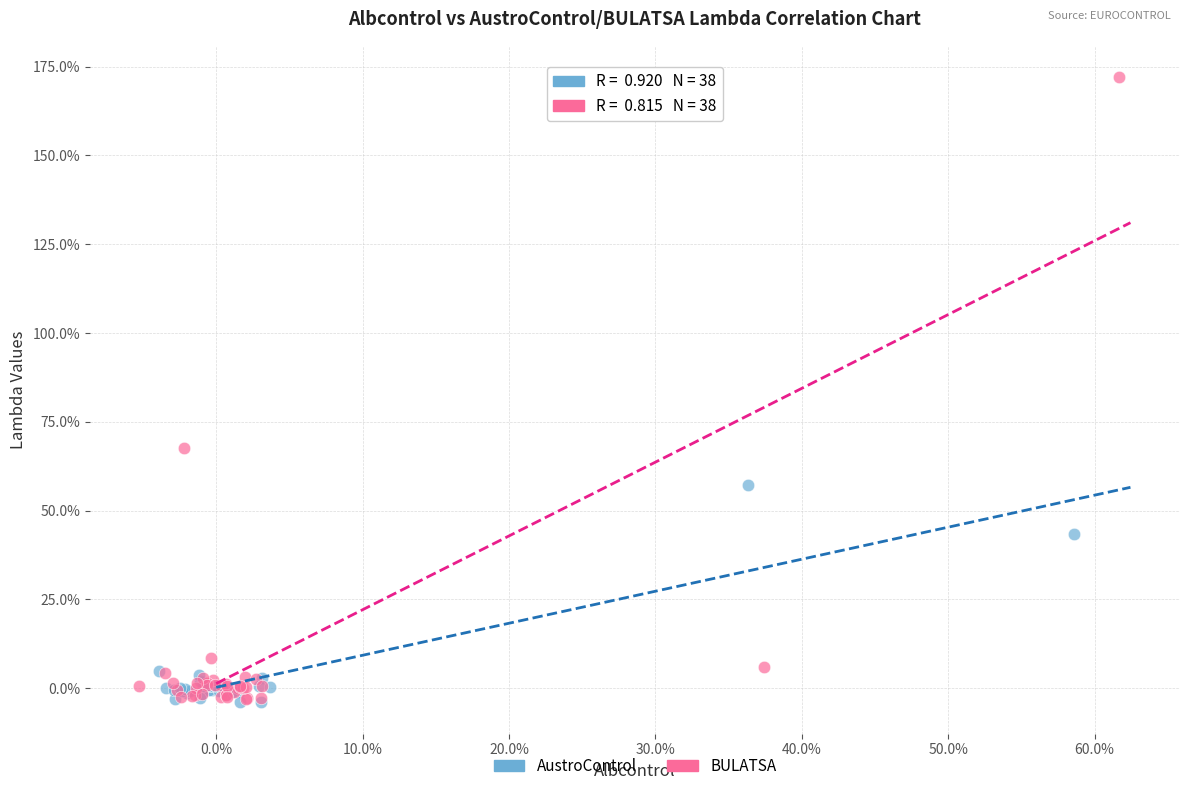

What are all the series names shown in the legend?

AustroControl, BULATSA